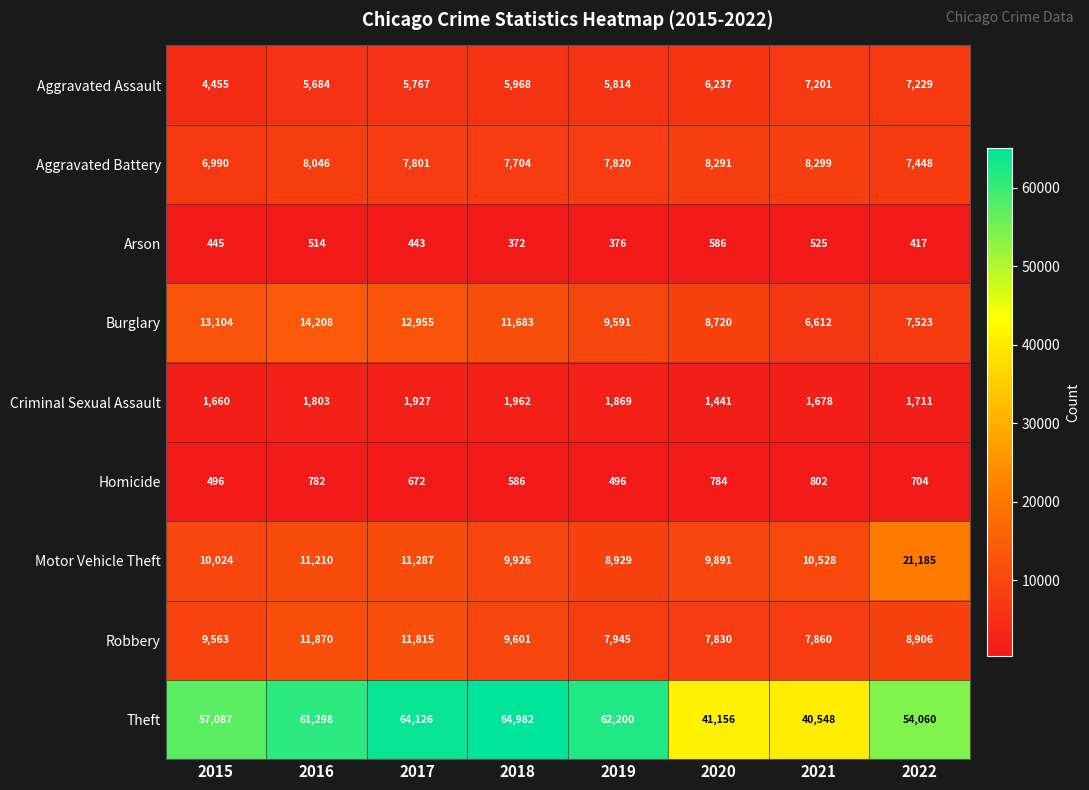

Is the value of Robbery at 2021 greater than the value of Aggravated Assault at 2016?

Yes